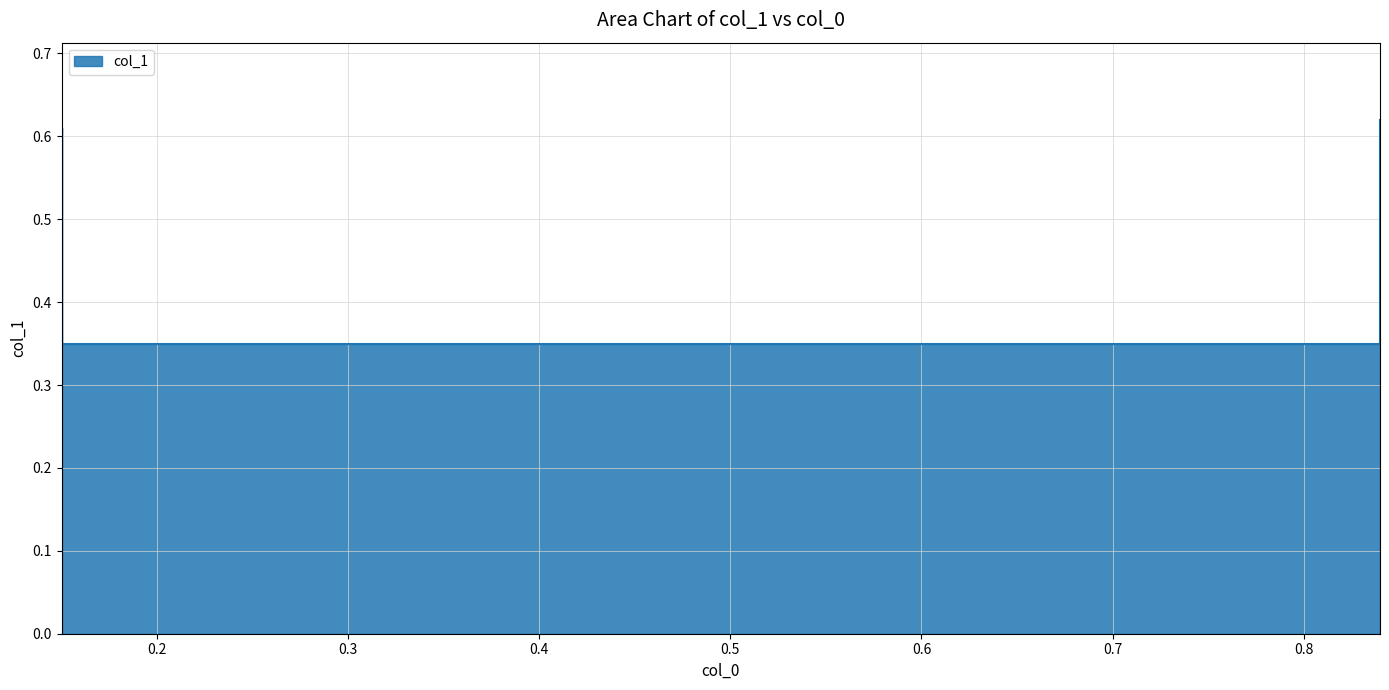

How many lines are shown in the chart?

1